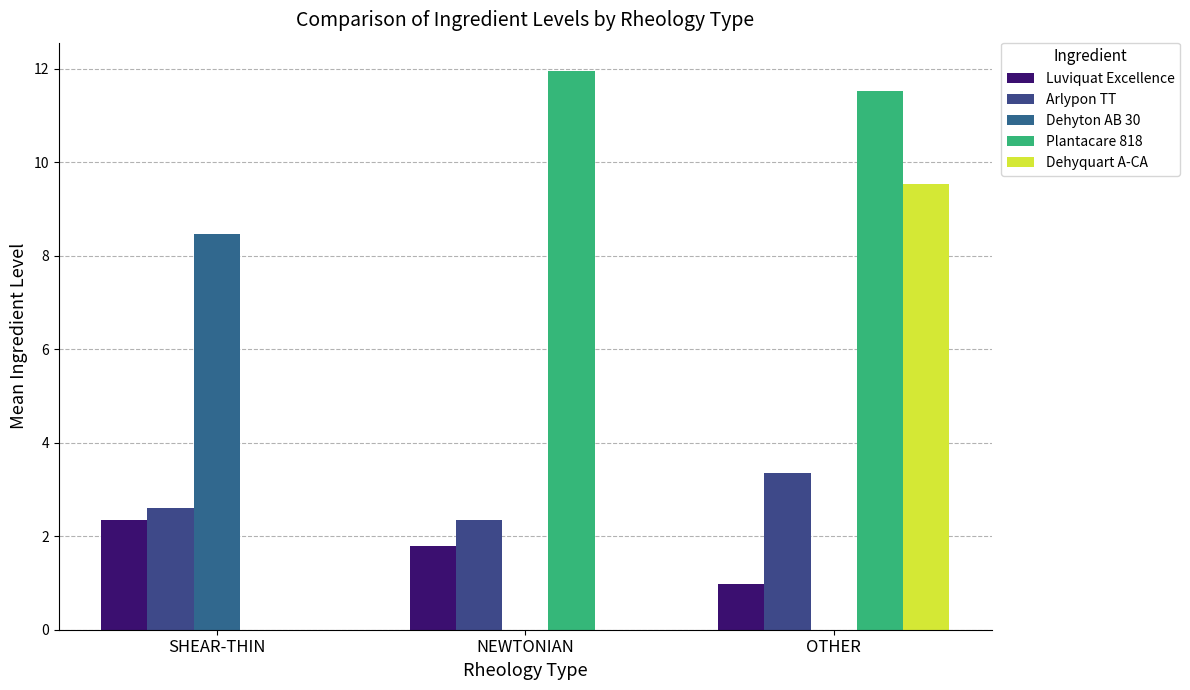

What is the spread (max minus min) of values at NEWTONIAN?

12.0